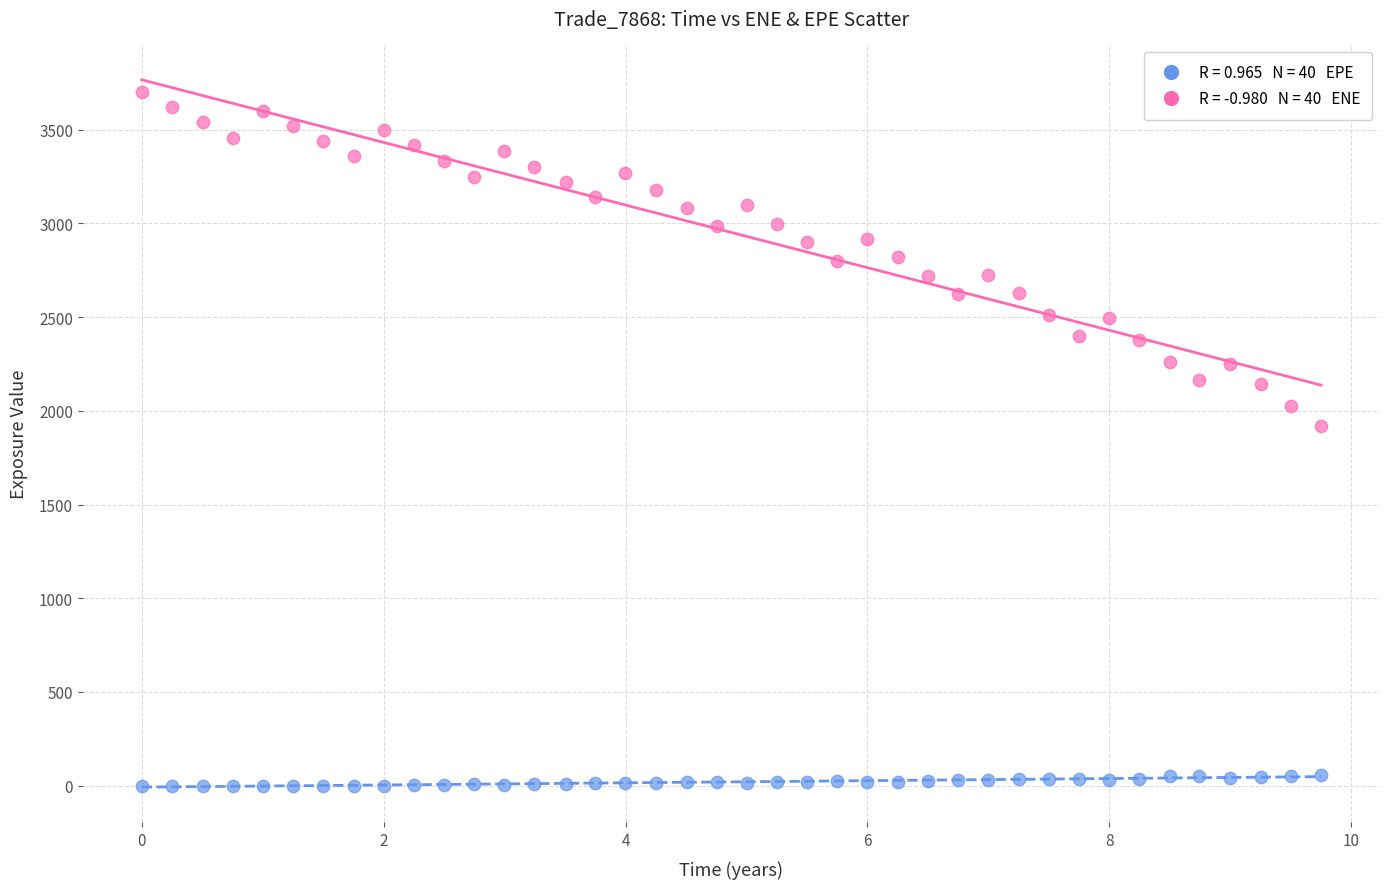

Across all data points, what is the range of Y values (max minus min)?

3700.1